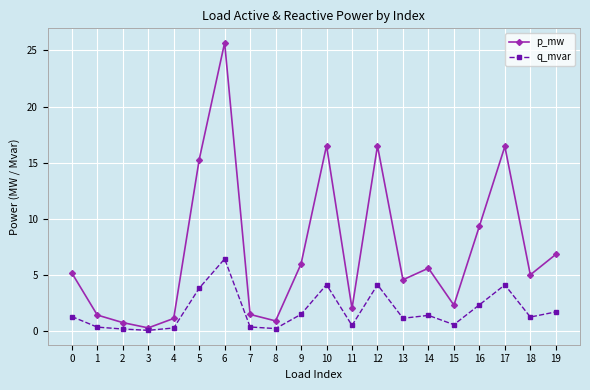

What is the average value of the q_mvar series?

1.8